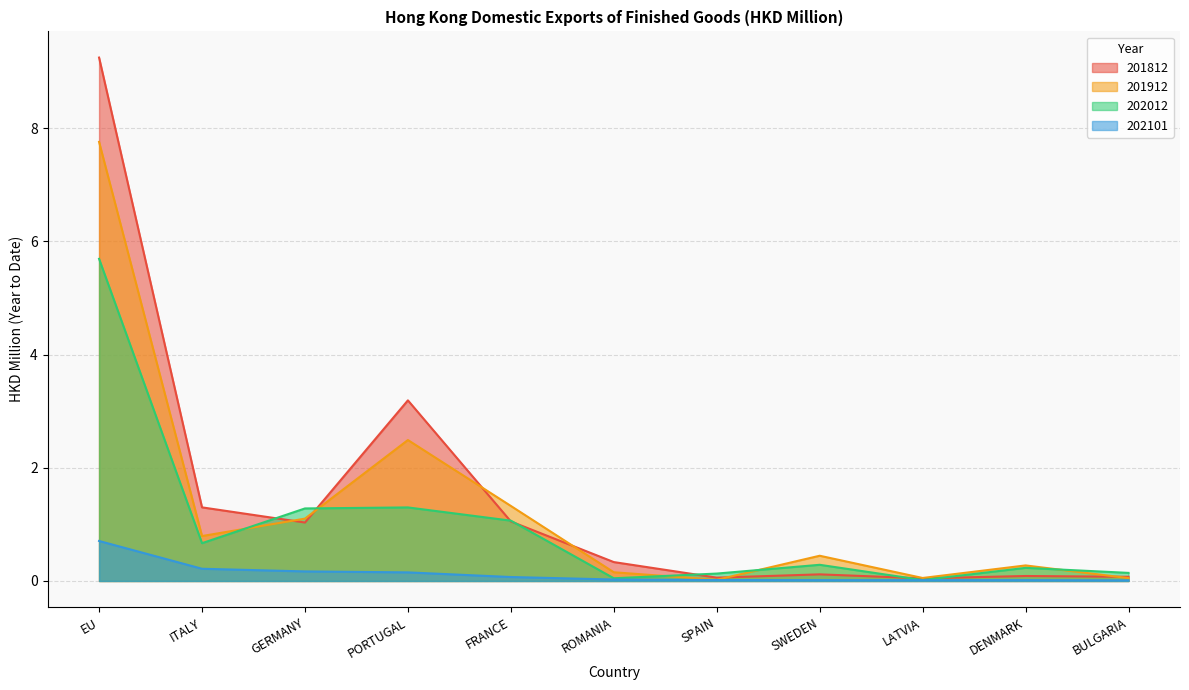

Which series changed the most between PORTUGAL and ROMANIA?

201812